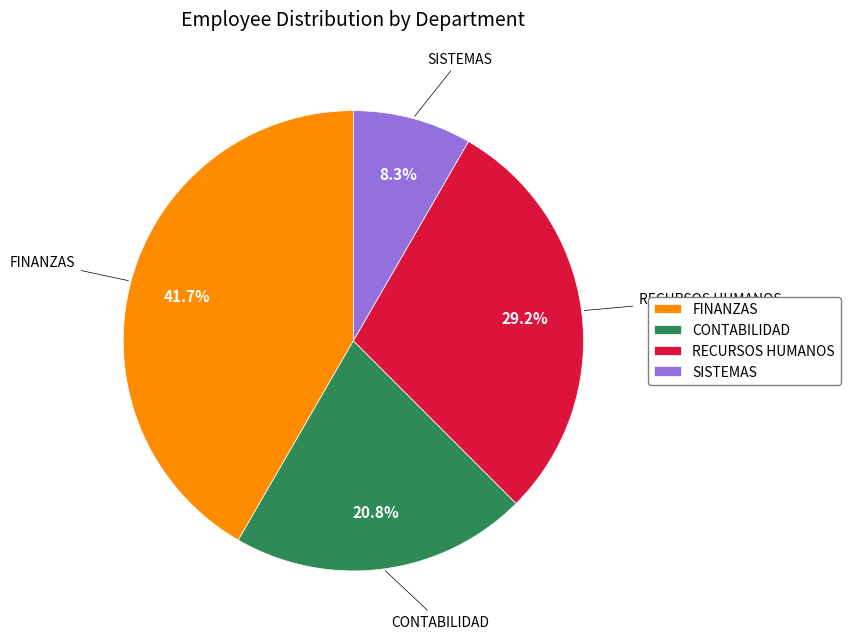

What portion of the pie excludes RECURSOS HUMANOS?

70.8%